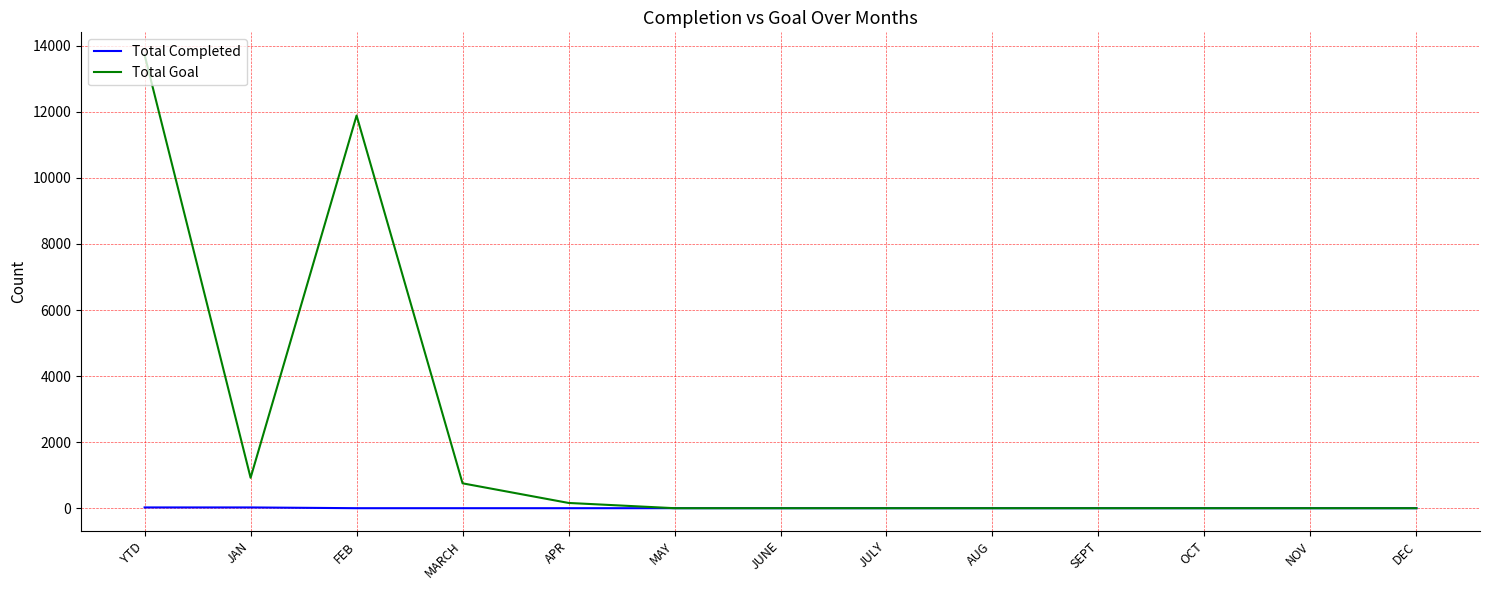

Is it true that Total Goal equals 11888 at FEB?

True